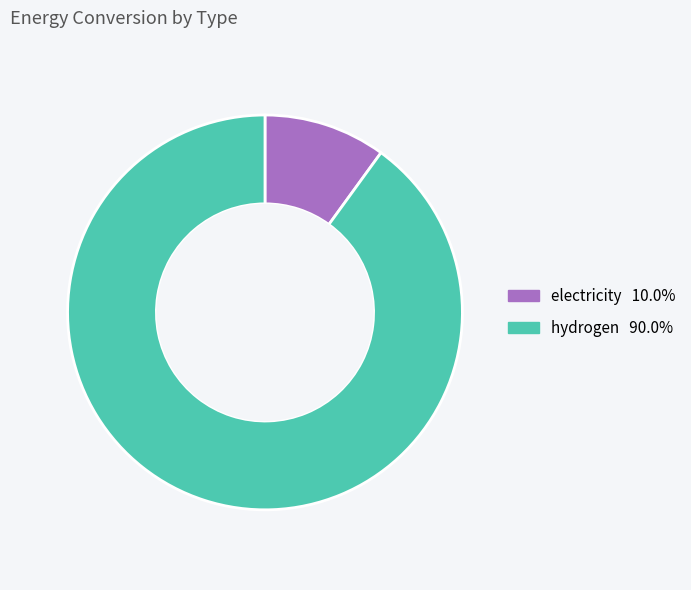

Is there a majority slice in this chart?

Yes